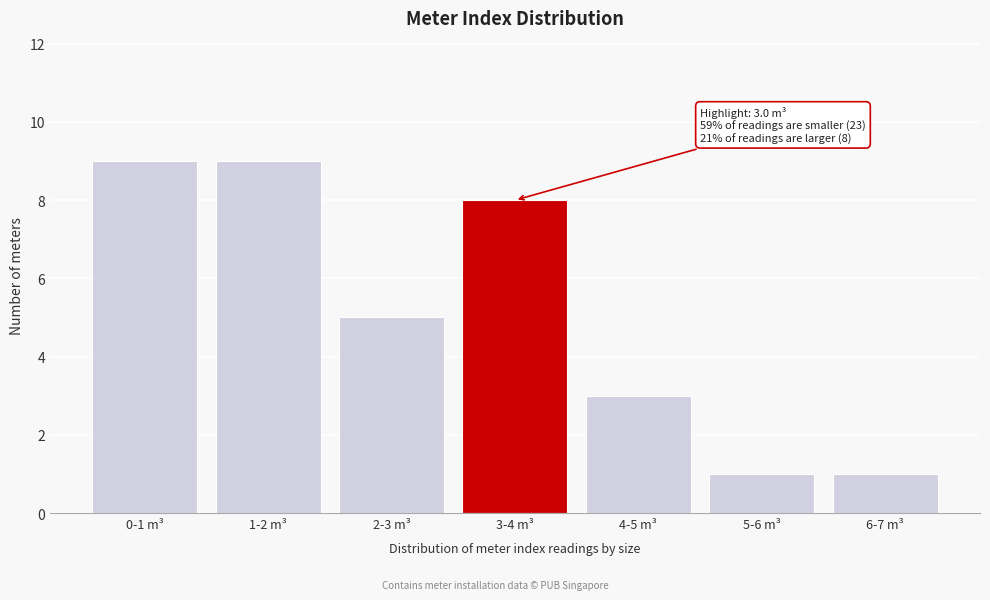

Reading left to right, list all the values displayed in this chart.

9	9	5	8	3	1	1